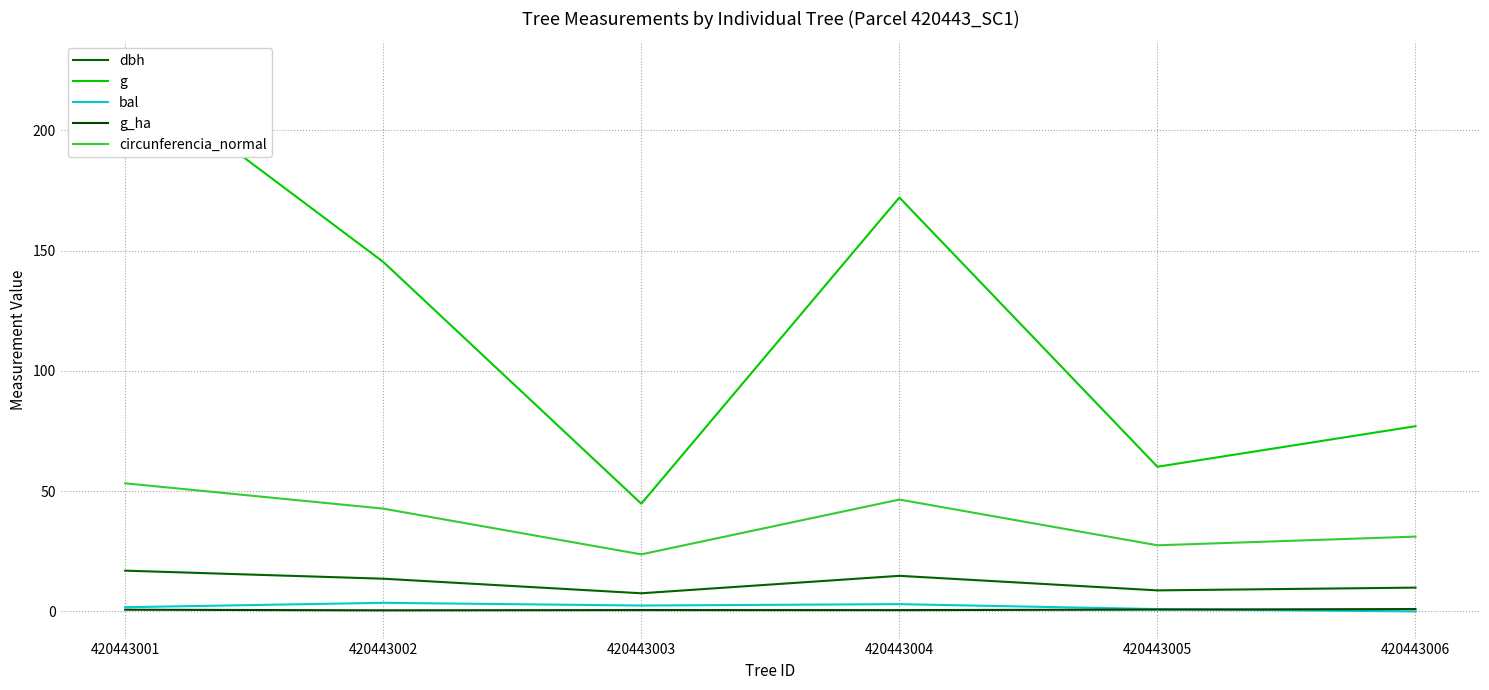

Rank the series by their maximum value, from lowest to highest.

g_ha, bal, dbh, circunferencia_normal, g